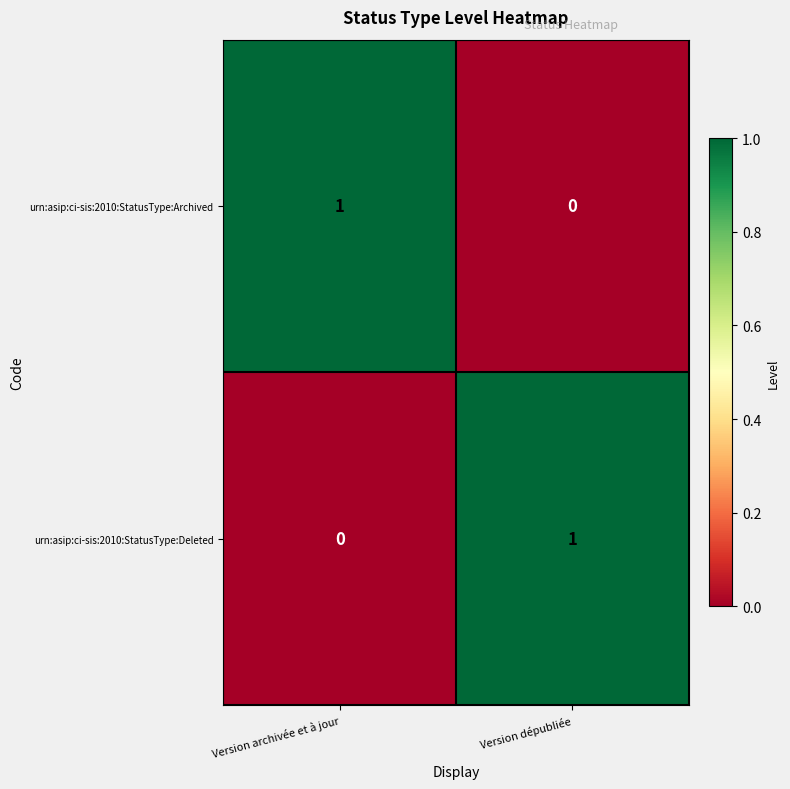

Rank the series at Version archivée et à jour from lowest to highest value.

urn:asip:ci-sis:2010:StatusType:Deleted, urn:asip:ci-sis:2010:StatusType:Archived